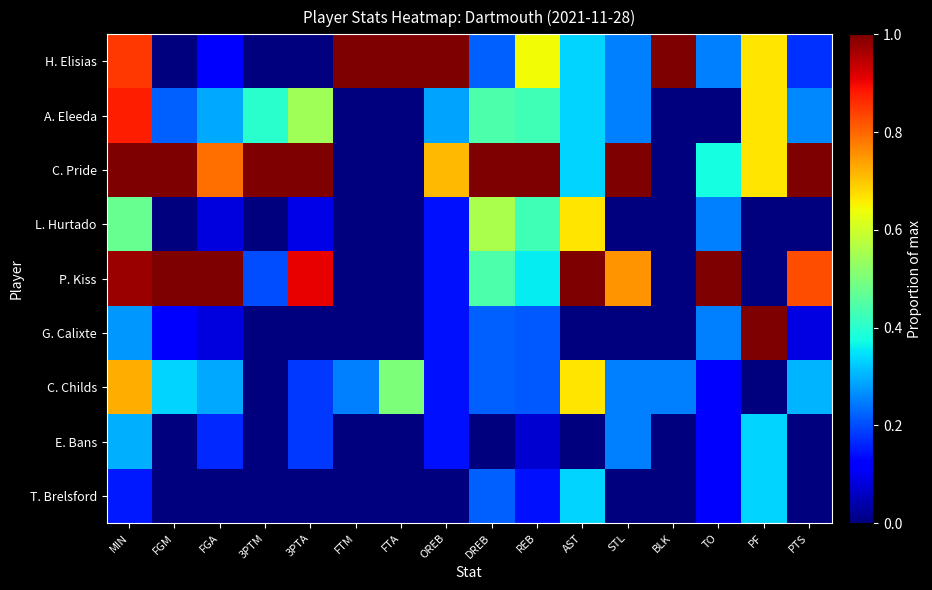

Which category has the highest value across all series?

FTM